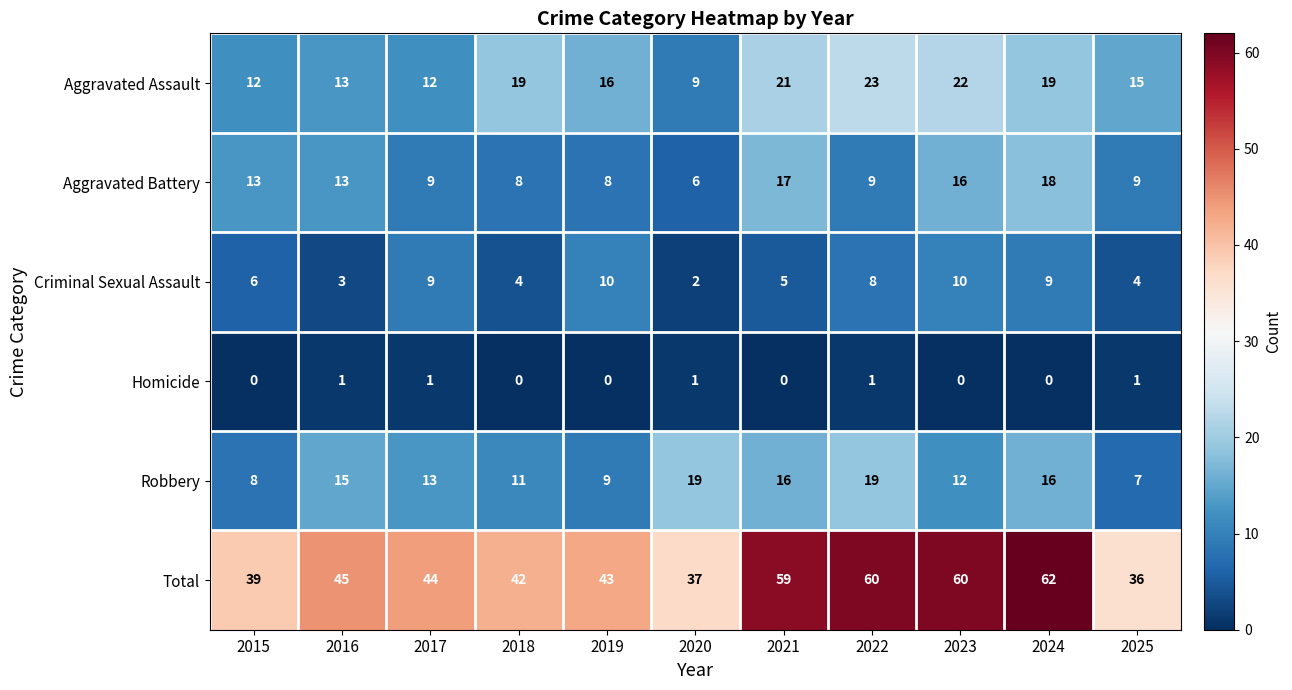

True or false: Criminal Sexual Assault has a value of 6 at 2025.

False